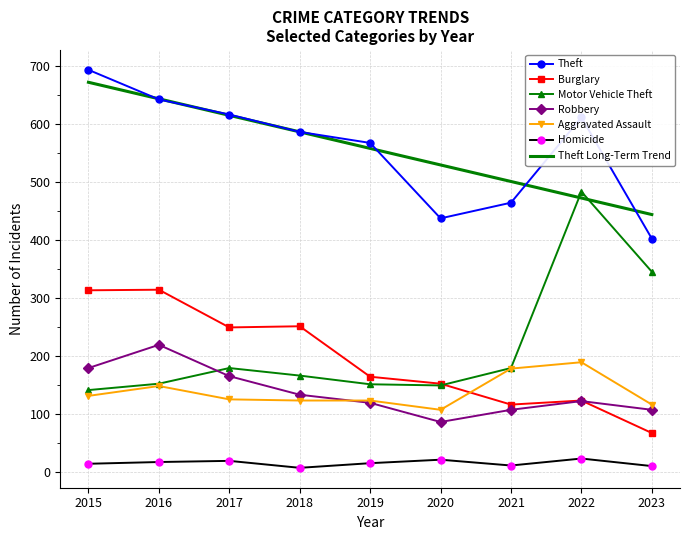

Is the value of Theft at 2020 greater than the value of Robbery at 2021?

Yes